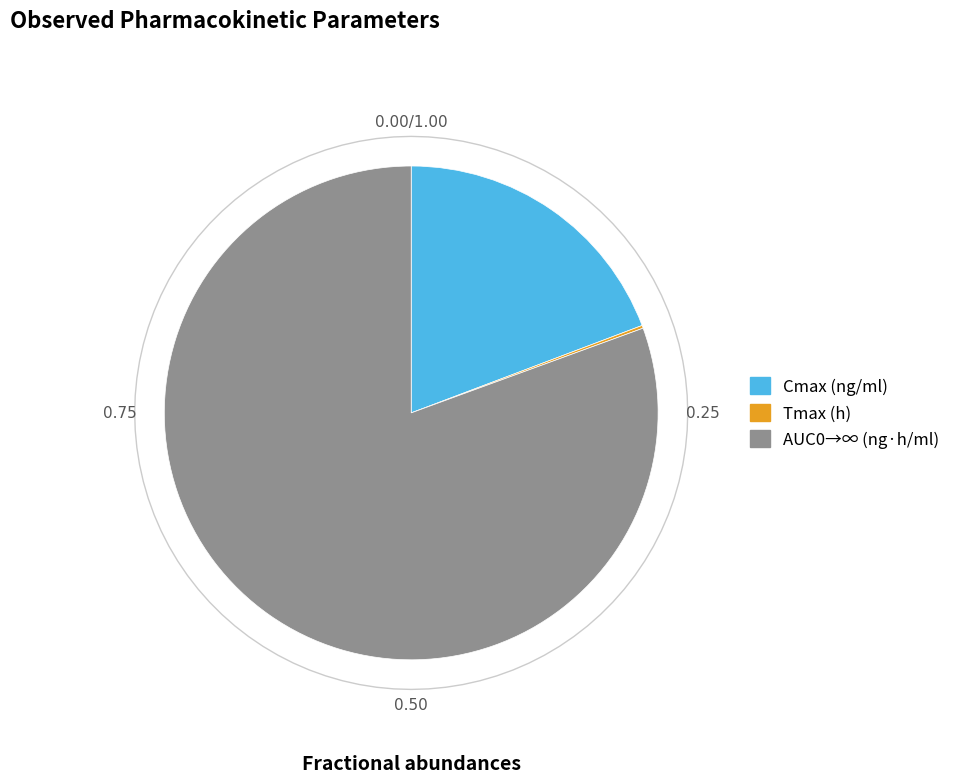

Between Tmax (h) and Cmax (ng/ml), which is larger?

Cmax (ng/ml)